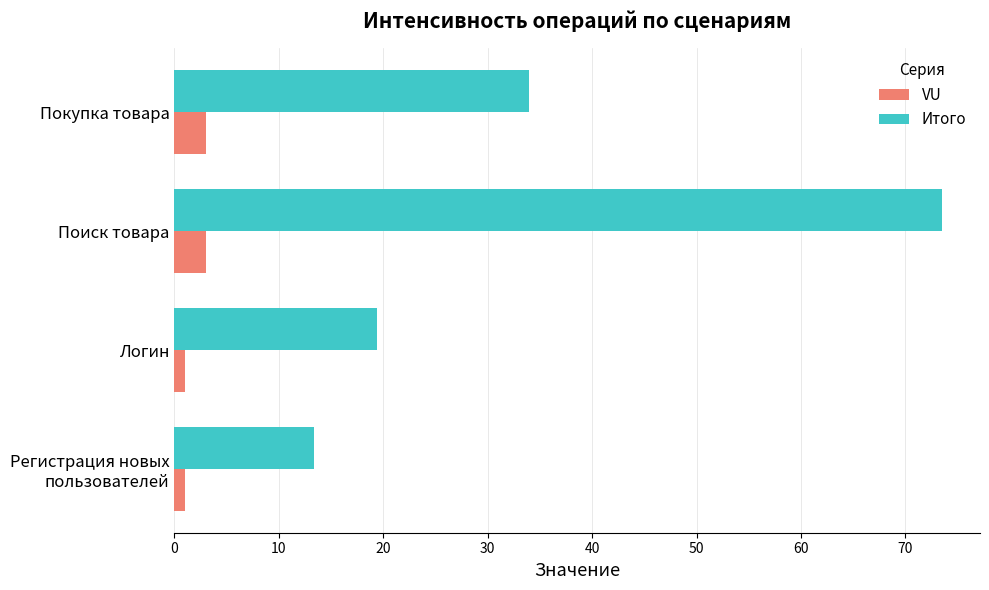

The value of Итого at Покупка товара is 34.0. True or false?

True